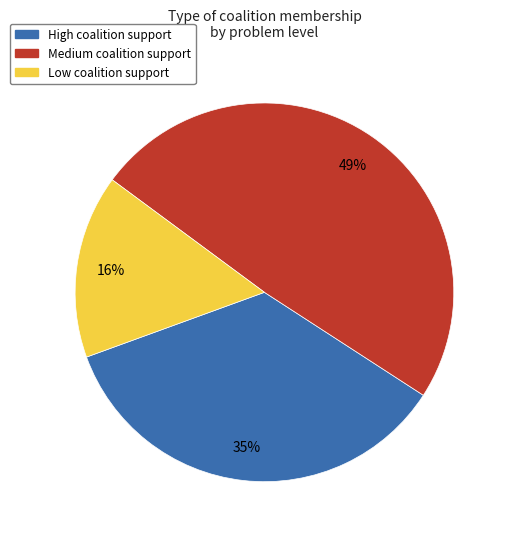

Rank the categories by value from highest to lowest.

Medium coalition support, High coalition support, Low coalition support